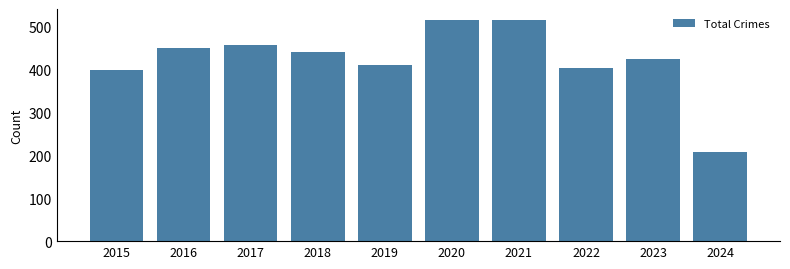

What is the value of the 6th bar from the left?

514